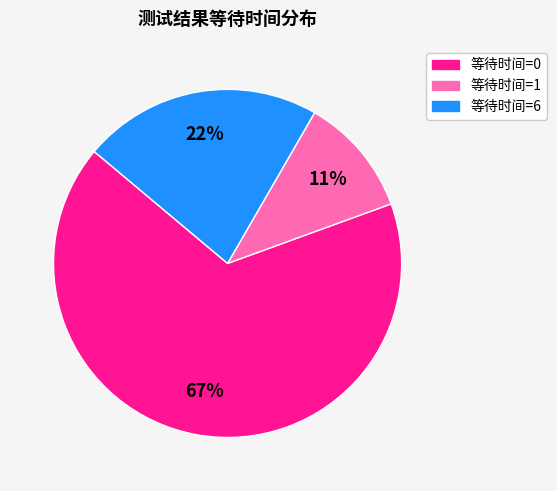

To the nearest percent, what is the difference between the largest and smallest slice percentages?

56%